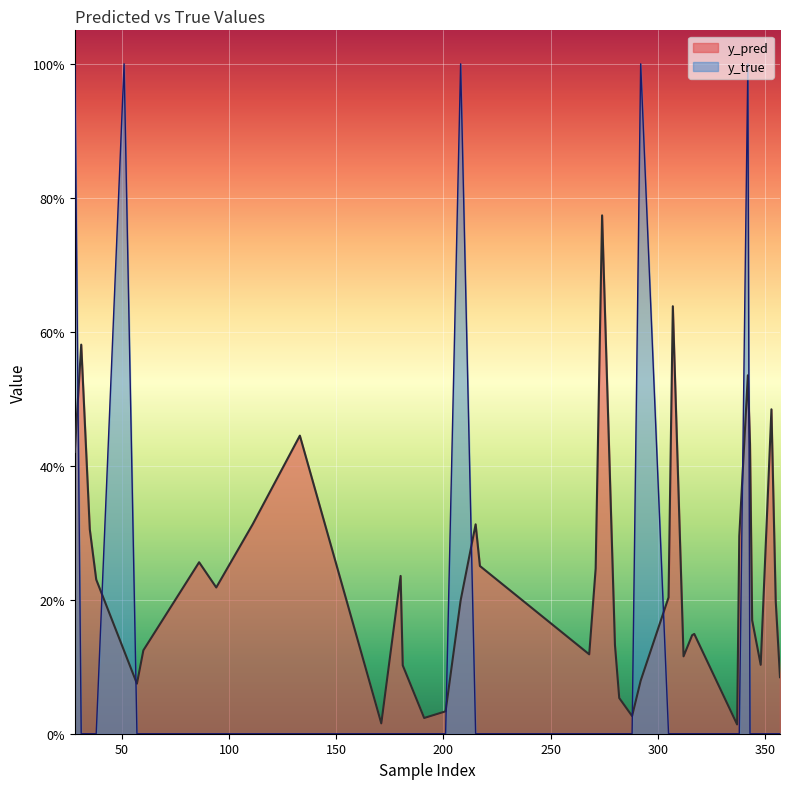

Which series has the largest total across all categories?

y_pred